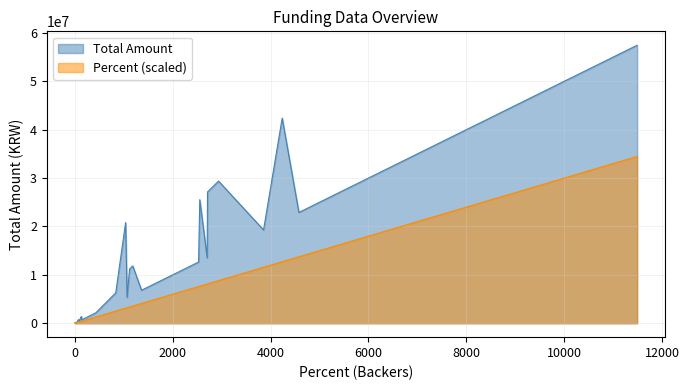

Does the chart display data point markers on the line(s)?

No